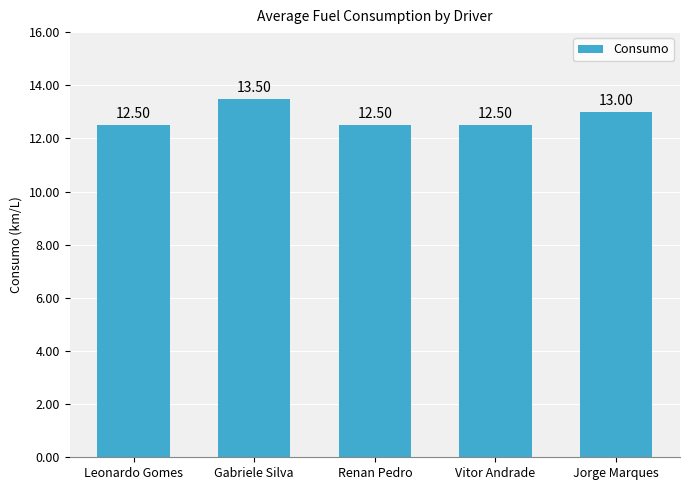

What is the approximate value at Renan Pedro?

12.5